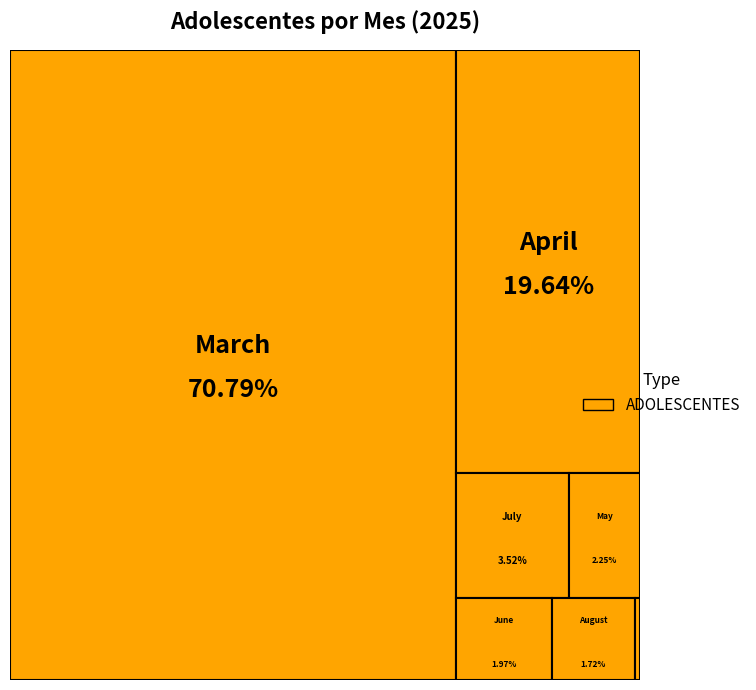

To the nearest percent, what portion does August represent?

2%